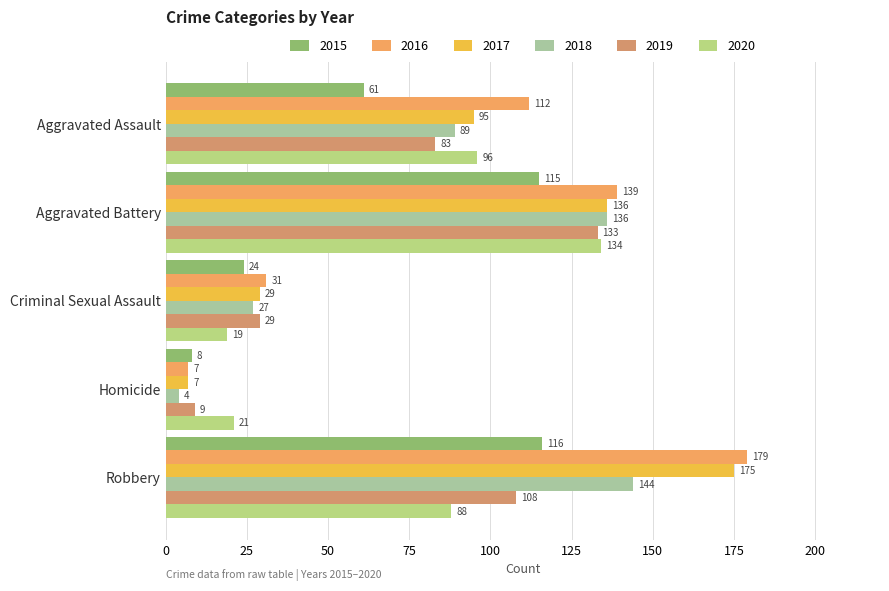

How many distinct data groups are displayed?

6